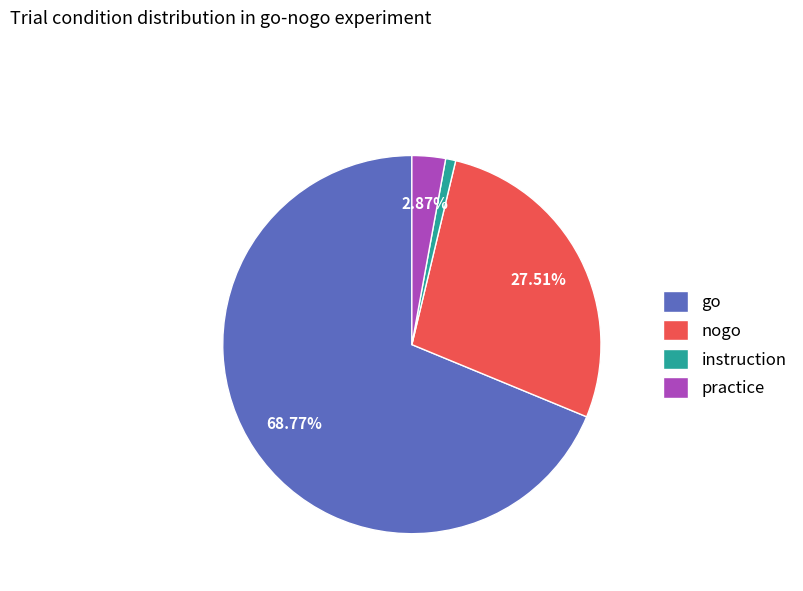

To the nearest percent, what is the difference between the go and instruction slice percentages?

68%